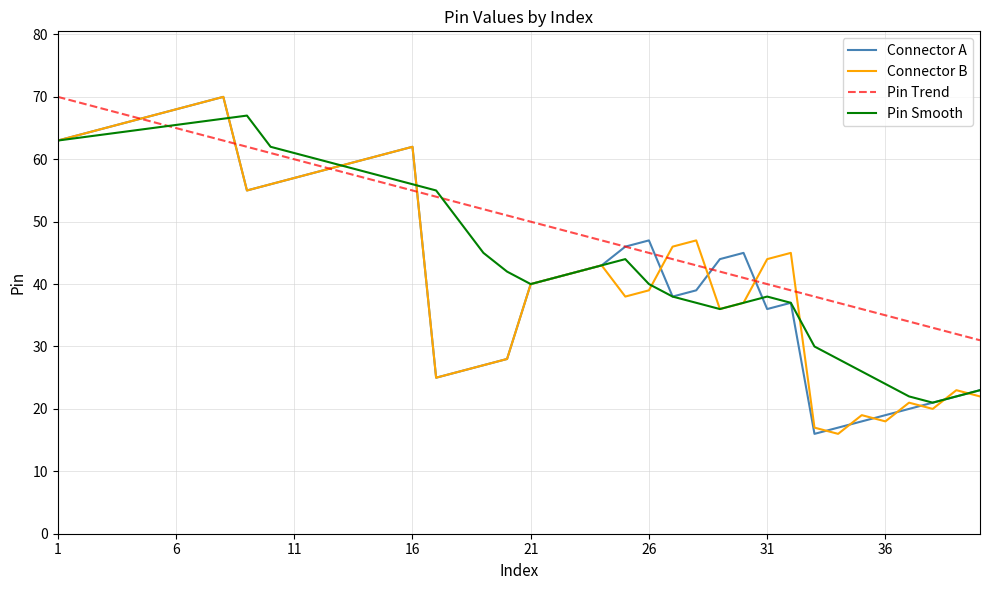

What is the difference between the maximum and minimum values in the Connector A series?

54.0